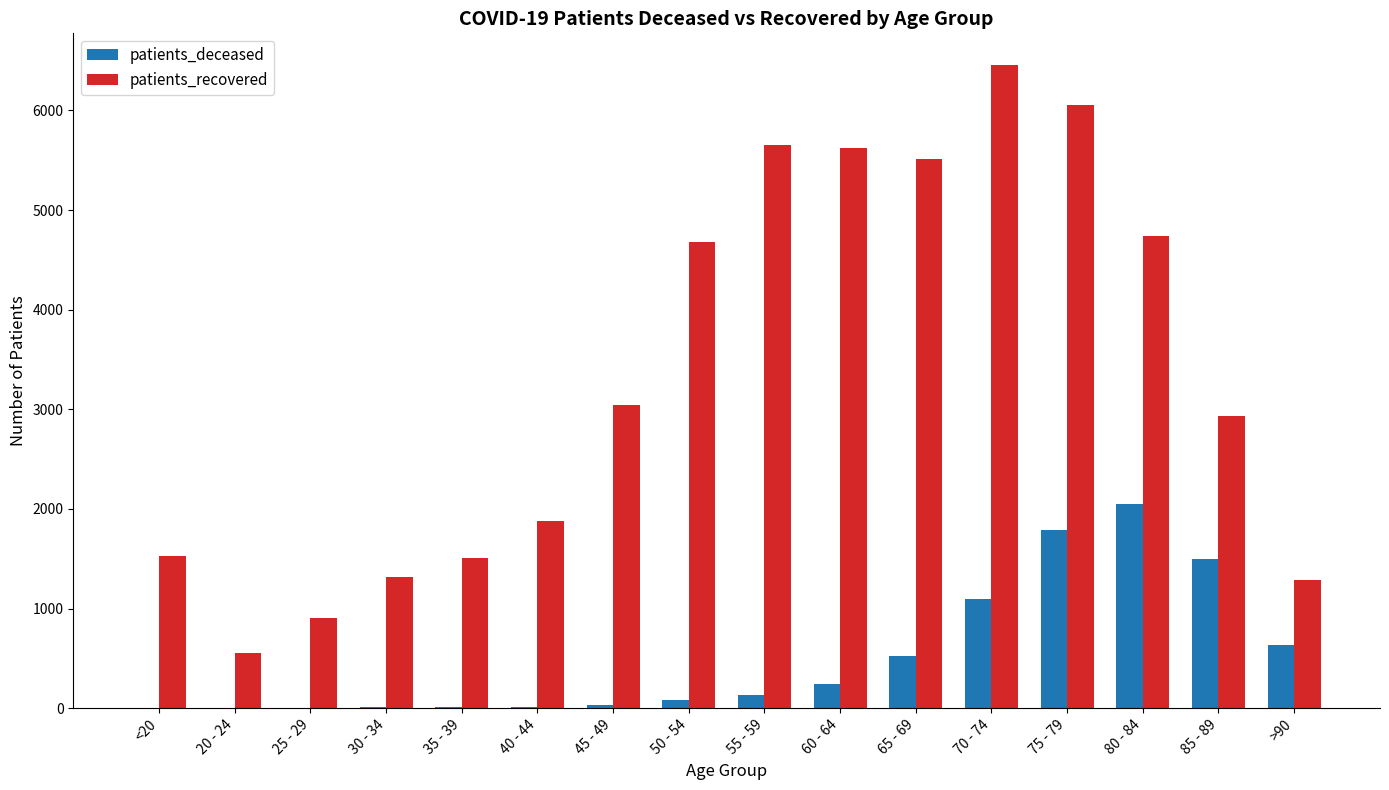

Which series has the widest spread of values?

patients_recovered